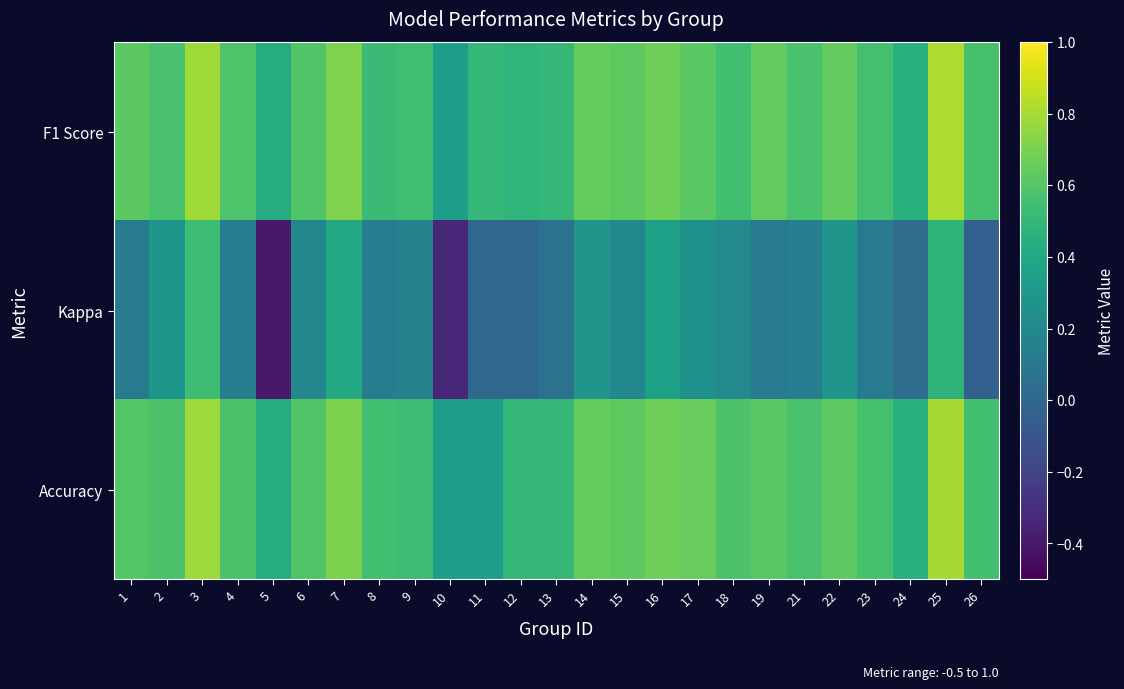

Which has a higher value, 19 or 9?

19